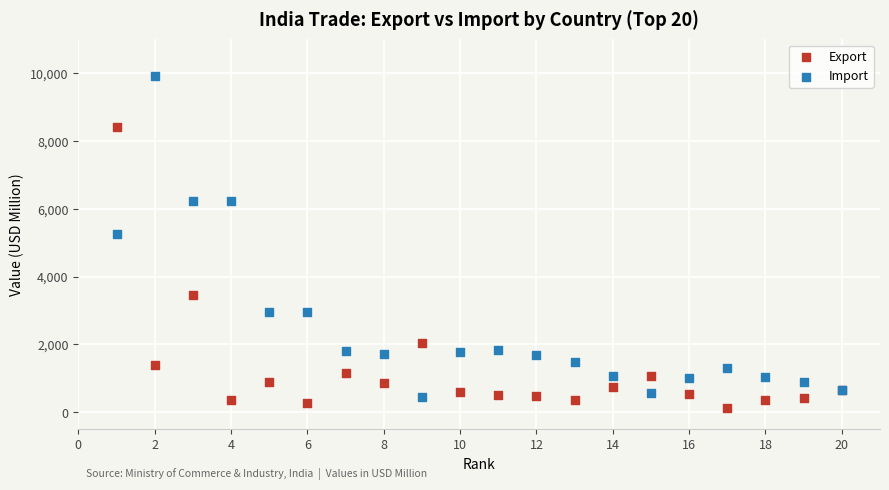

What is the X range (max minus min) for the scatter plot?

19.0